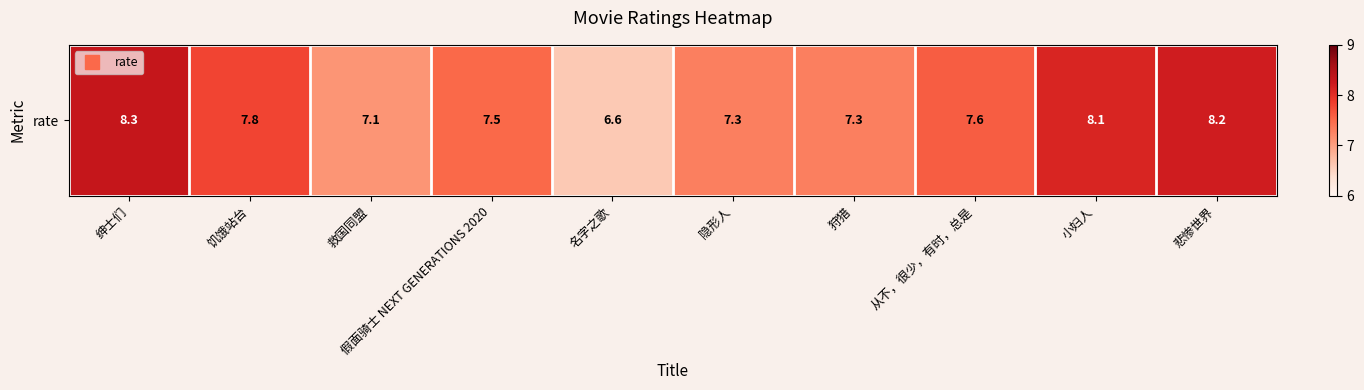

True or false: the data shows 7.6 at 从不，很少，有时，总是.

True